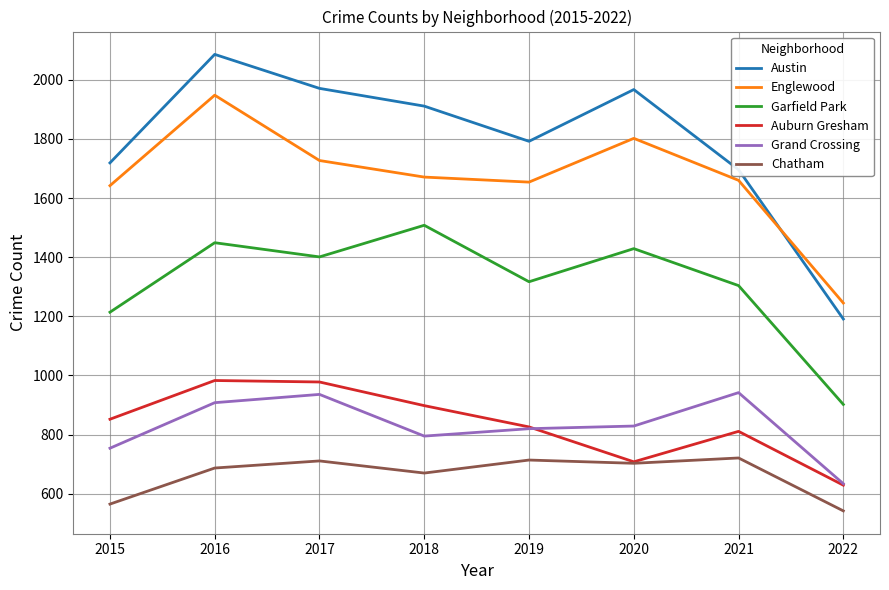

What is the approximate value of Auburn Gresham at 2019, to the nearest 10?

830